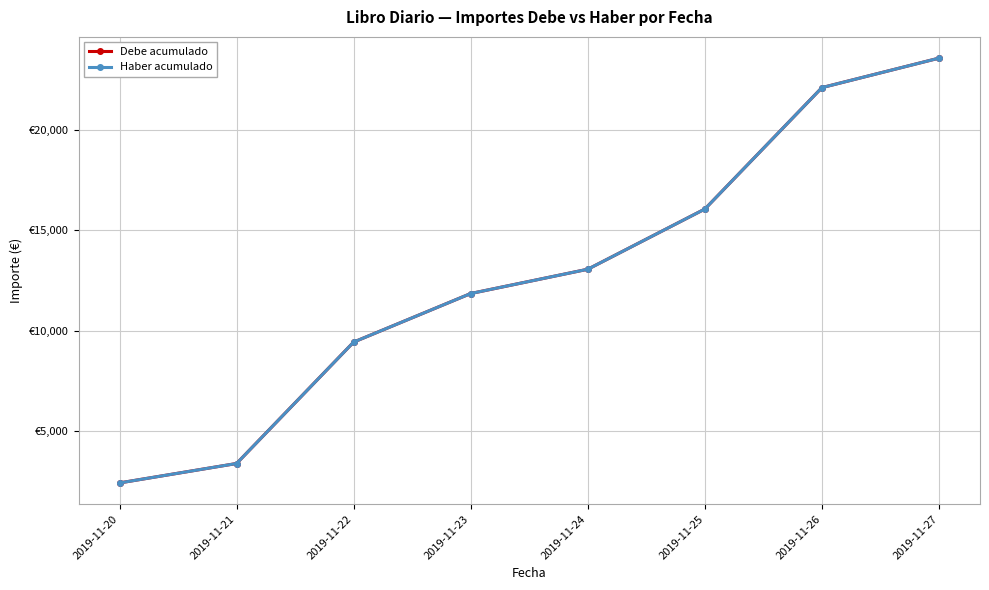

Is this an area chart (filled region under the line)?

No